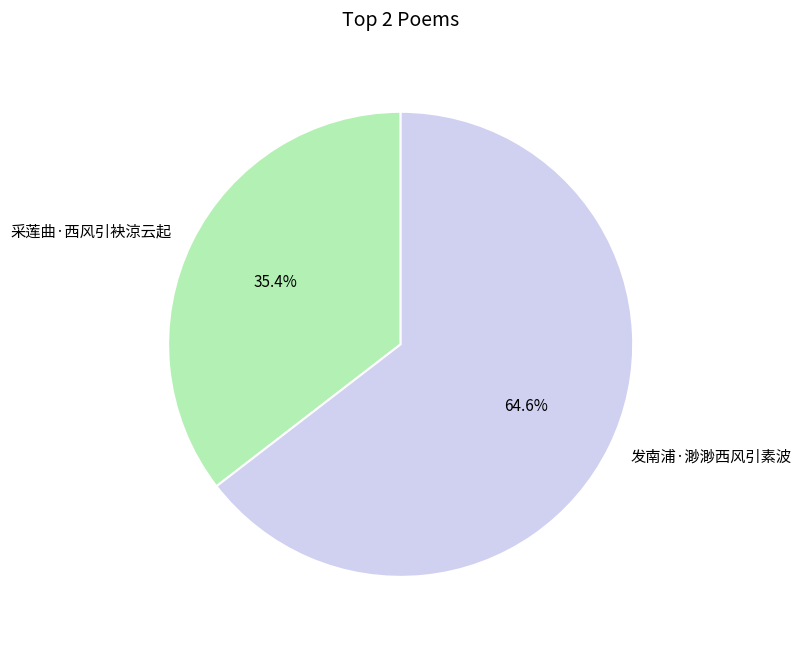

How many segments does this pie chart have?

2